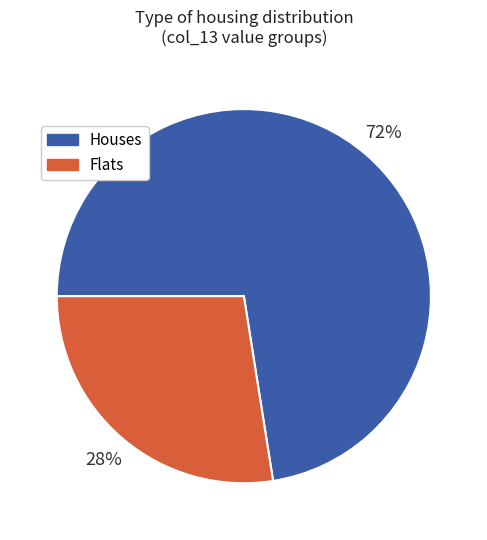

What percentage is the Flats slice, to the nearest percent?

27%